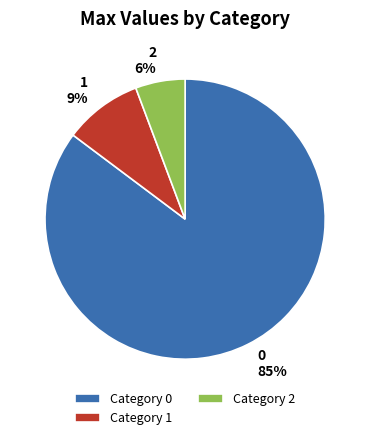

Do 2 and 1 together represent more than half of the pie?

No